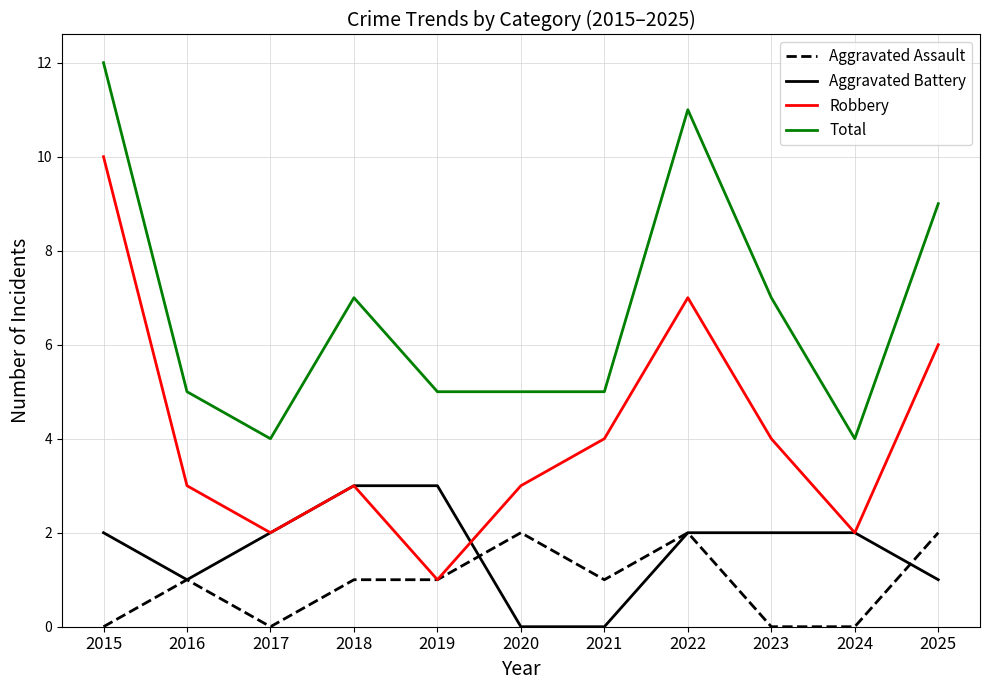

Which label corresponds to the largest value in the chart?

2015